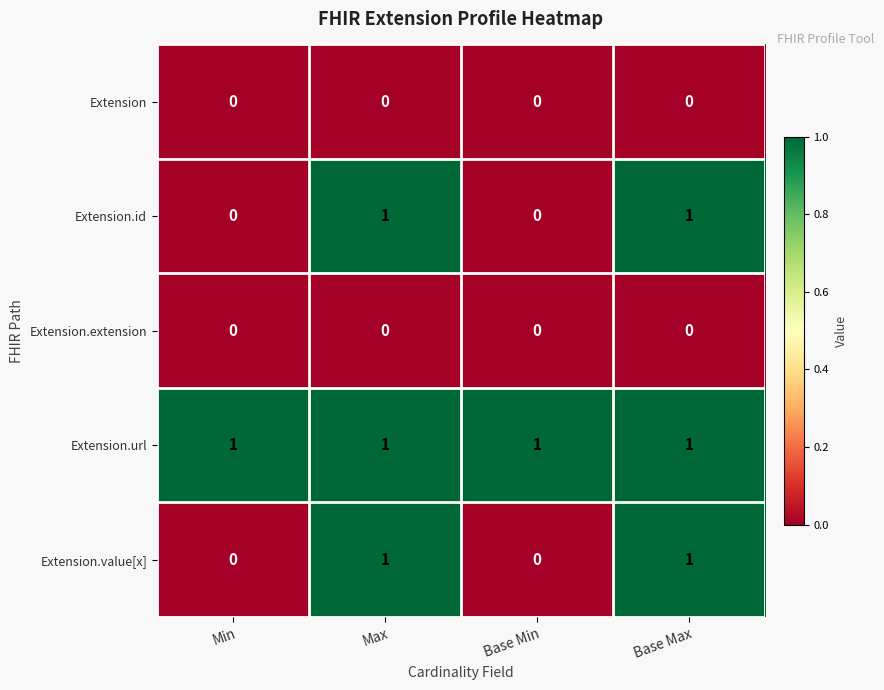

The Extension.id series shows 1 at Max. True or false?

True